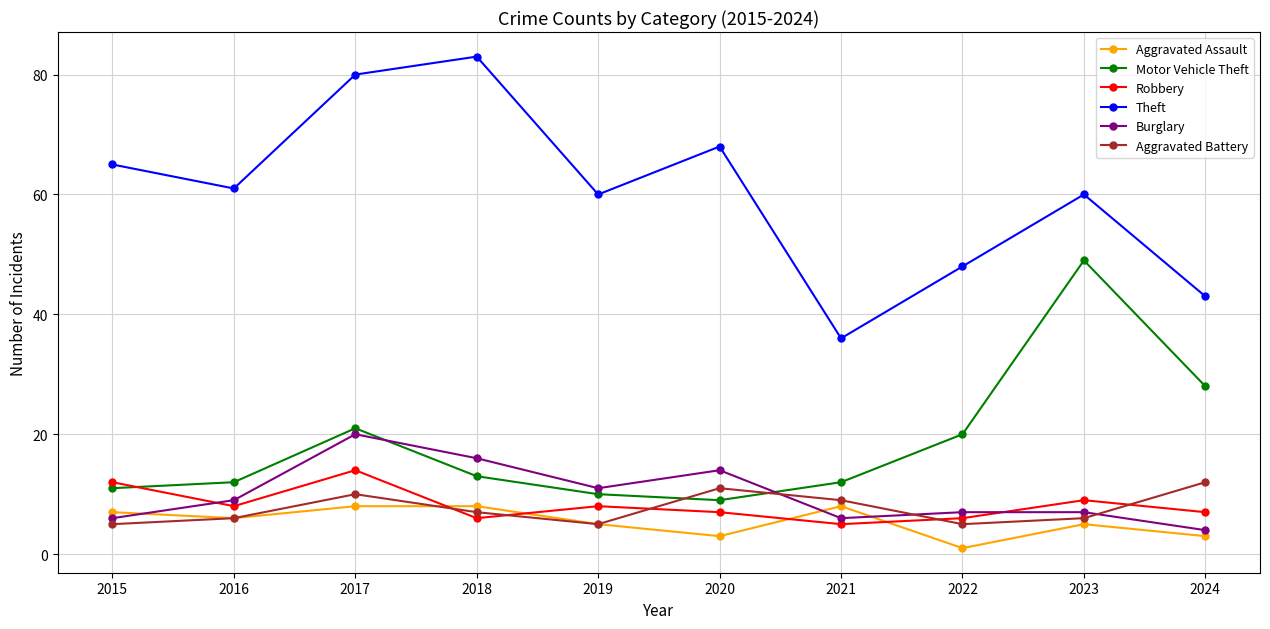

Where does the Aggravated Assault series first go above 6?

2015